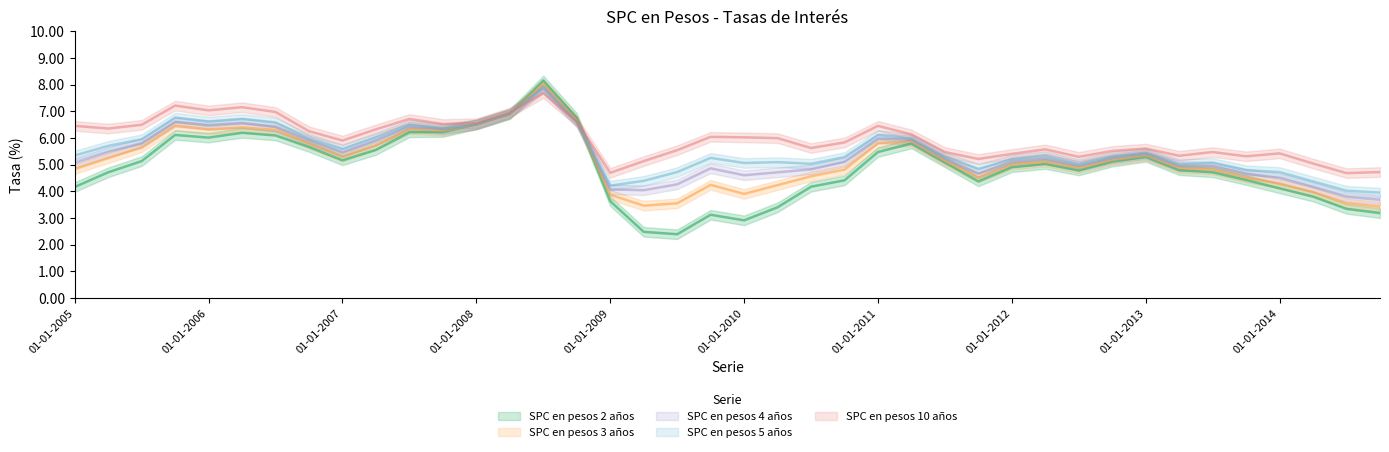

What is the difference between the SPC en pesos 4 años values at 01-07-2010 and 01-01-2008?

1.7